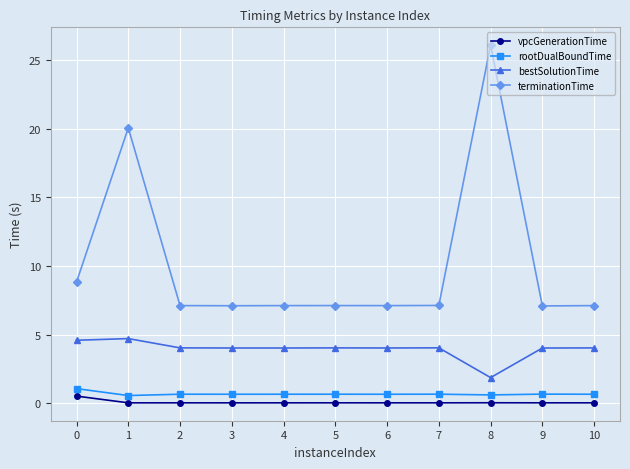

Where is the first local maximum for terminationTime?

1